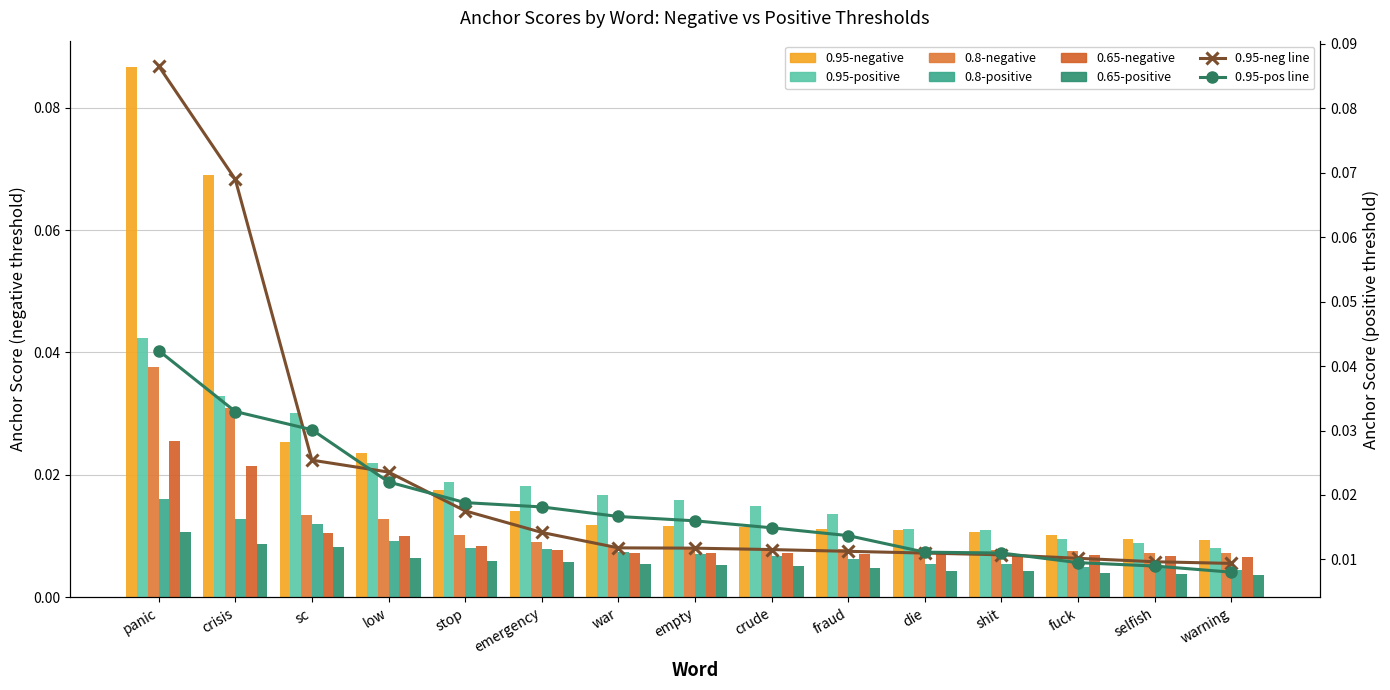

At which label does 0.95-positive anchor score reach its minimum?

warning